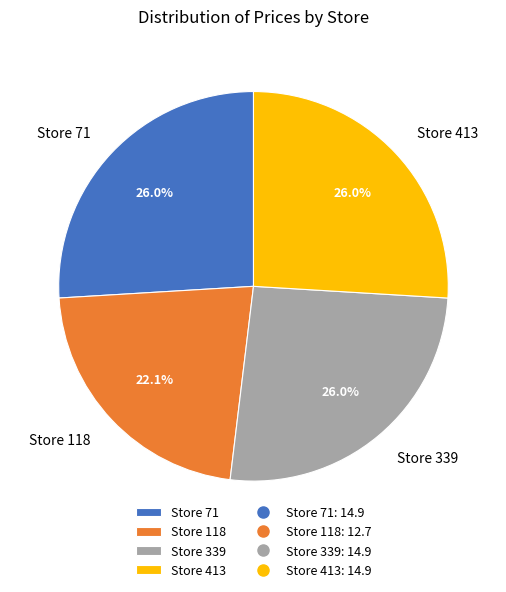

To the nearest percent, what portion does Store 339 represent?

26%